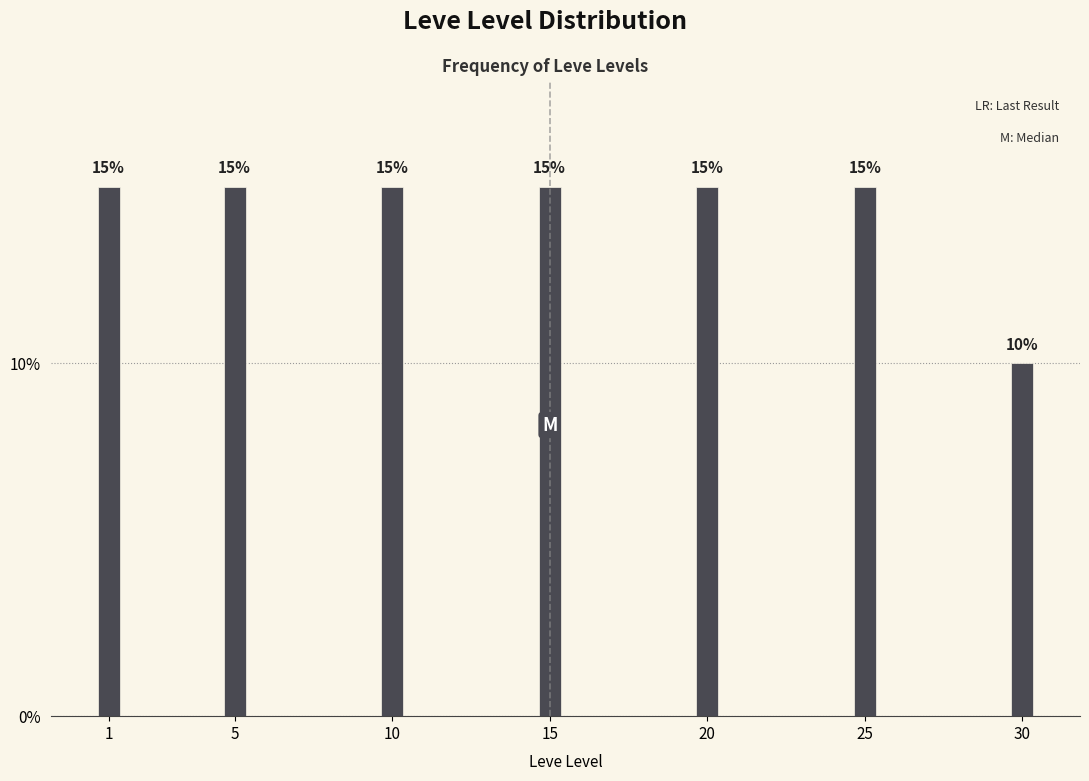

Reading left to right, transcribe all the data shown in this chart.

15	15	15	15	15	15	10